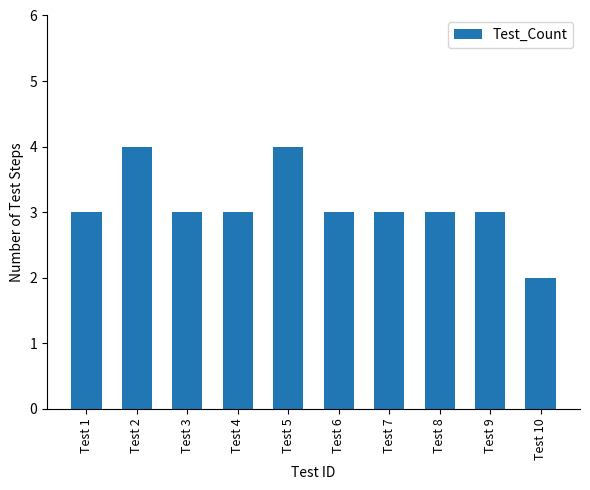

What is the sum of the values at Test 6 and Test 2?

7